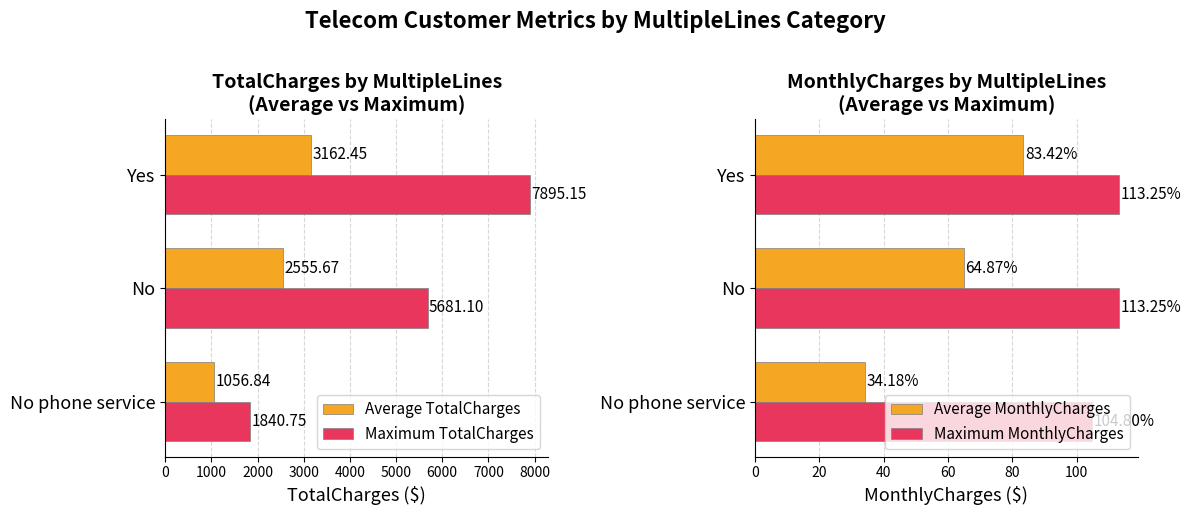

At which label is Maximum TotalCharges closest to 4867?

No